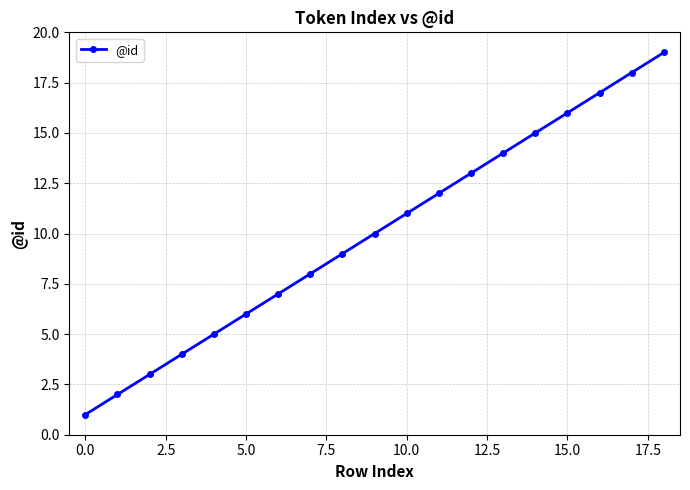

What is the difference between the maximum and minimum values?

18